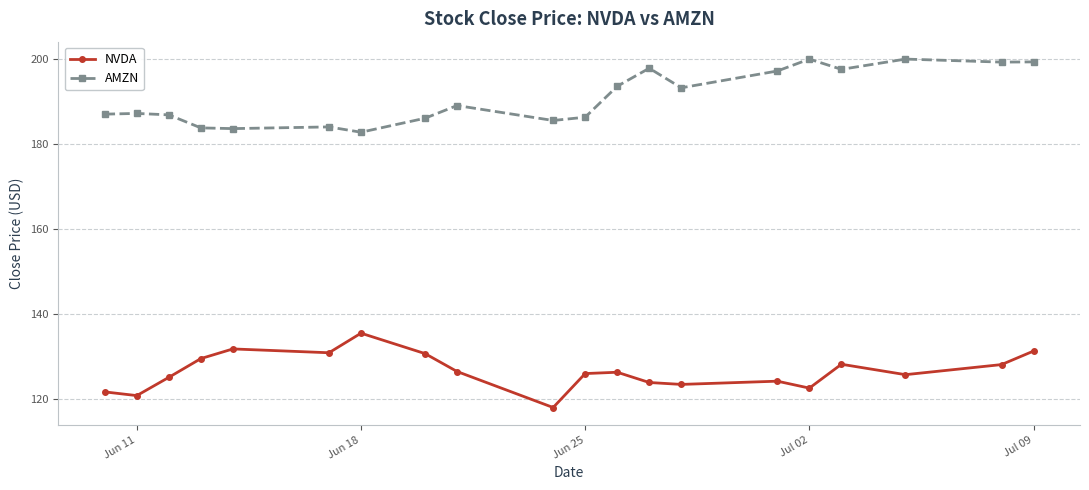

True or false: AMZN has more than 1 points higher than both neighbors.

True